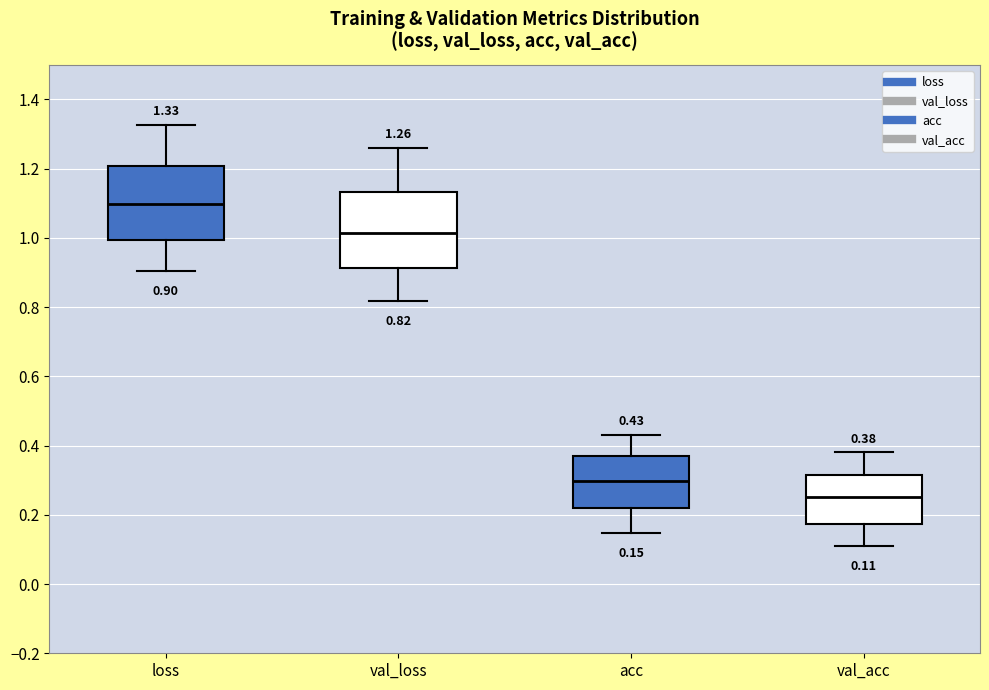

Which box has the lowest median line?

val_acc